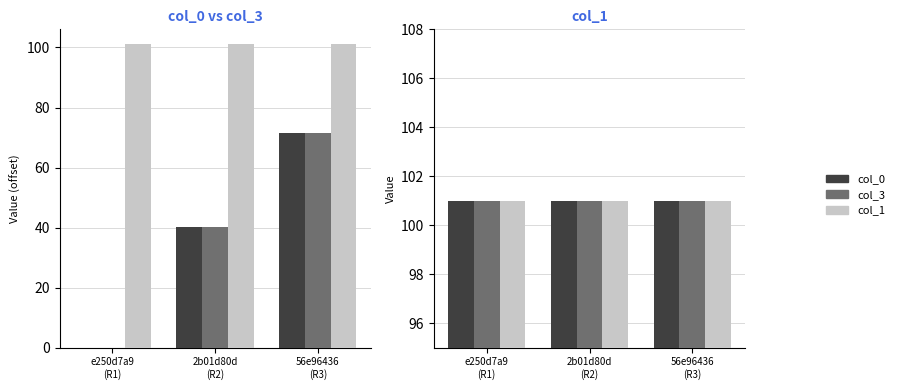

True or false: col_1 has a value of 101.0 at 56e96436
(R3).

True